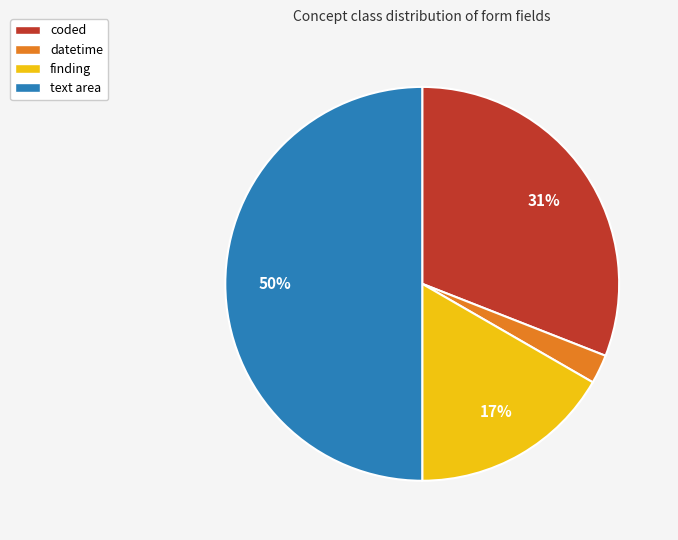

The finding slice represents 28% of the pie. True or false?

False